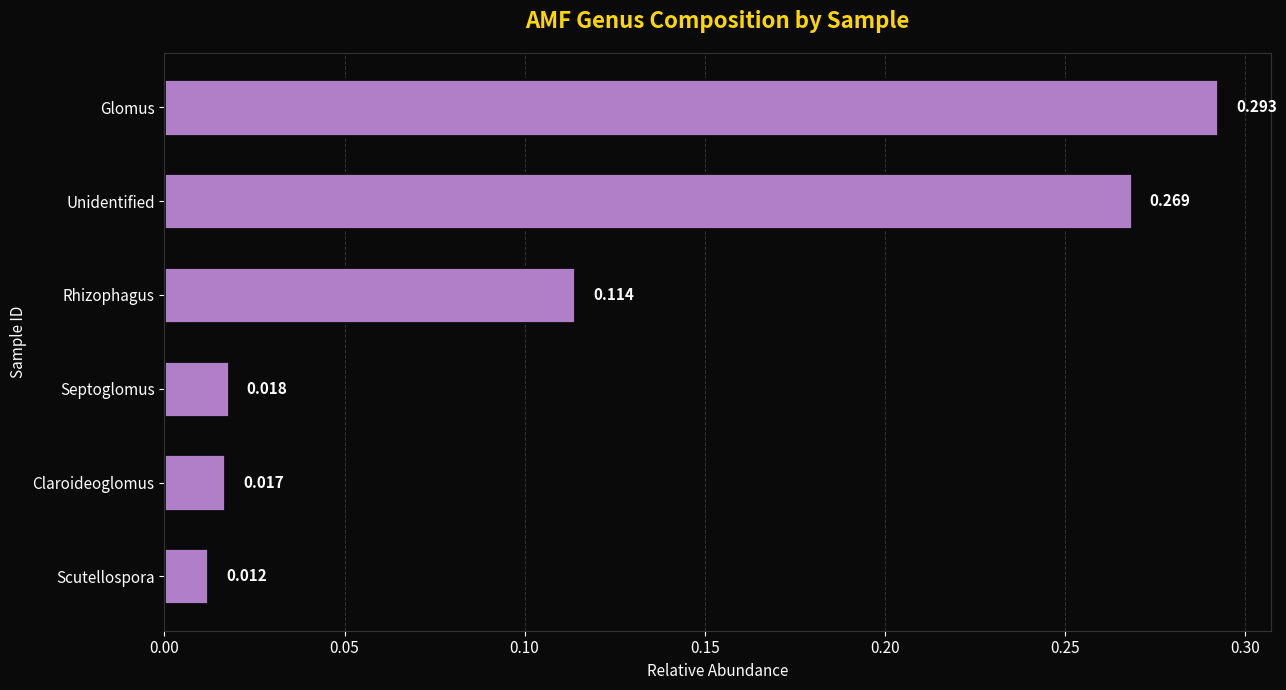

Which has a higher value, Septoglomus or Rhizophagus?

Rhizophagus